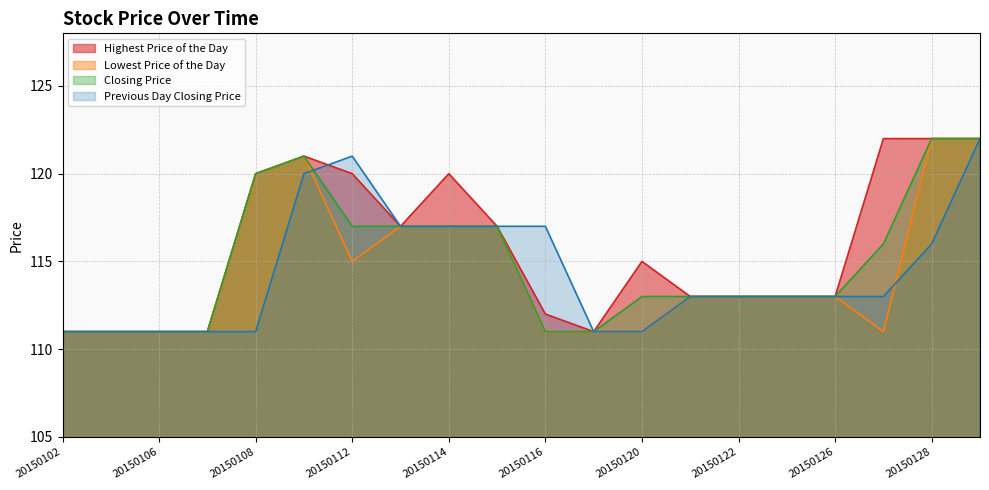

Between 20150102 and 20150128, which series saw the biggest shift?

Highest Price of the Day